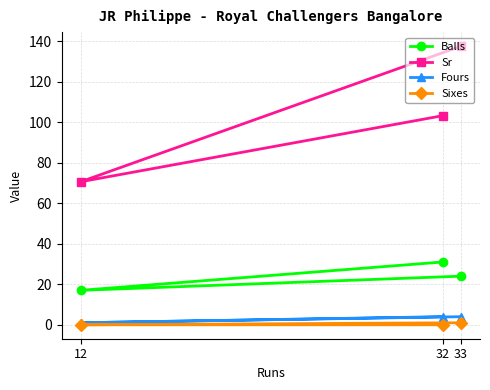

How many values in the Sr series are below 103?

1